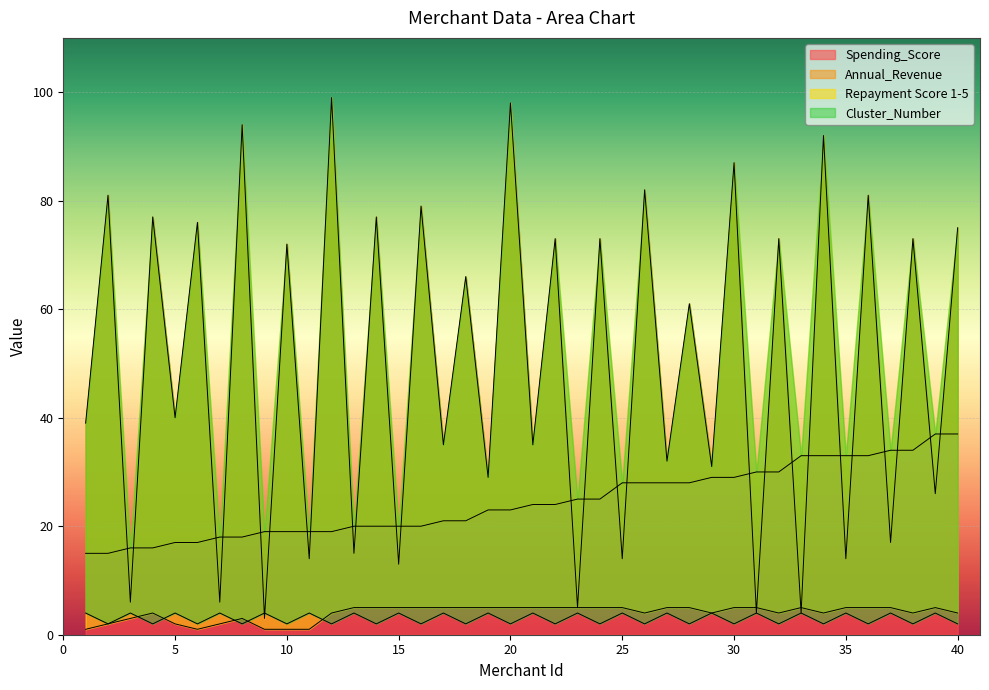

What is the highest value of the Spending_Score series?

99